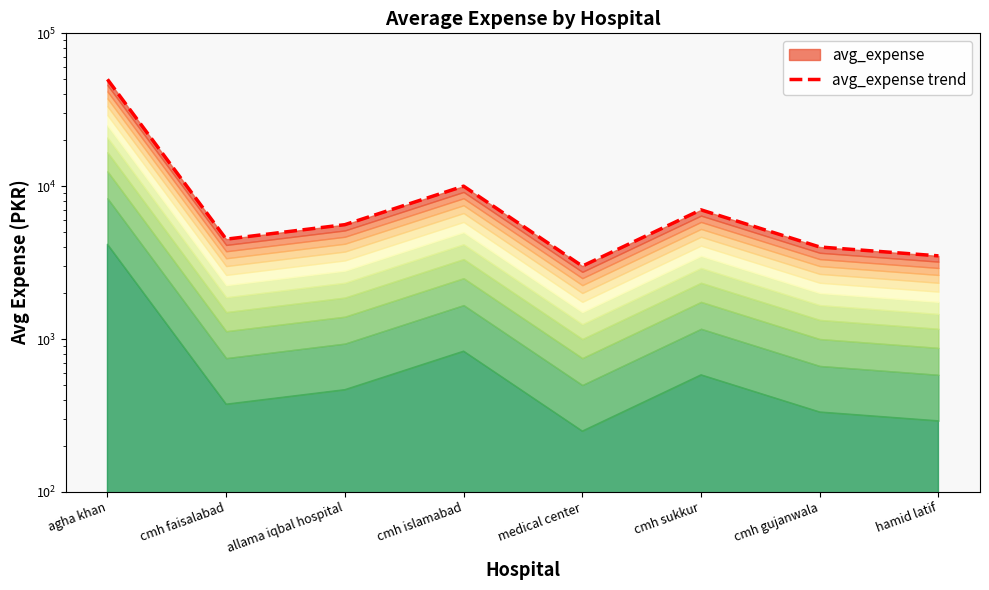

Count the number of data series in this chart.

1